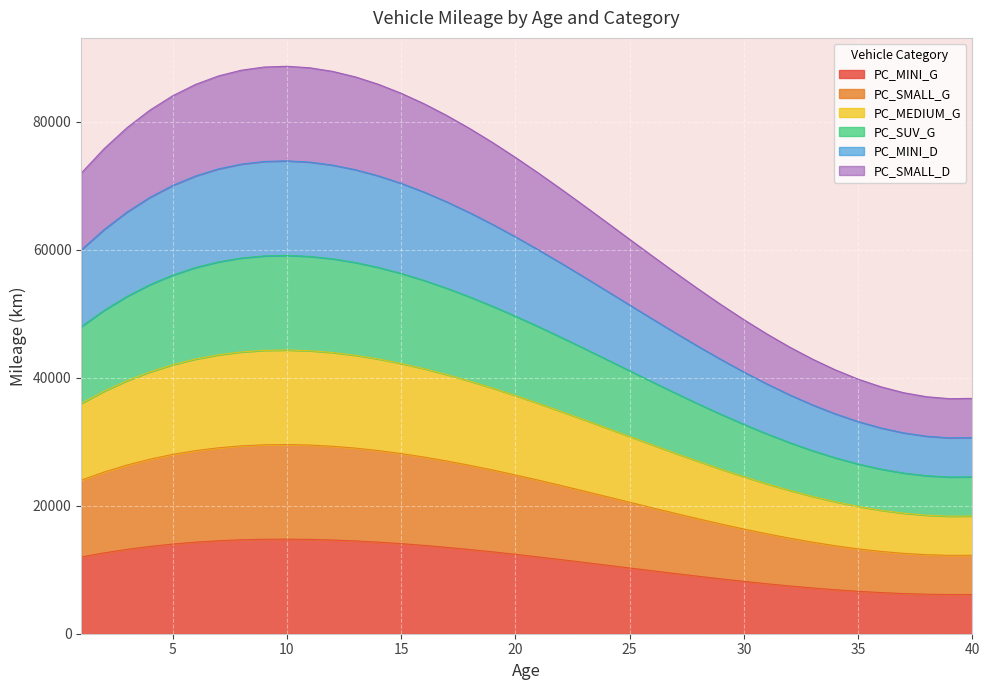

What are all the series names shown in the legend?

PC_MINI_G, PC_SMALL_G, PC_MEDIUM_G, PC_SUV_G, PC_MINI_D, PC_SMALL_D